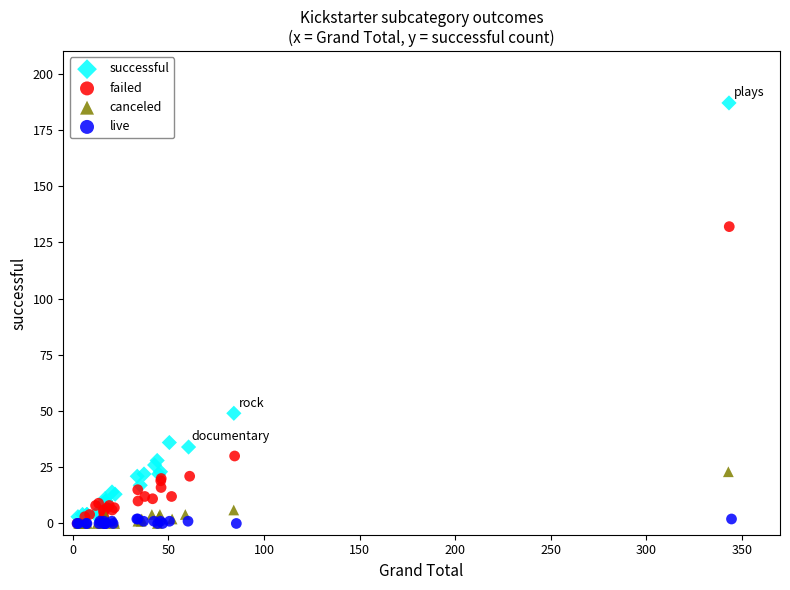

What are all the series names shown in the legend?

successful, failed, canceled, live